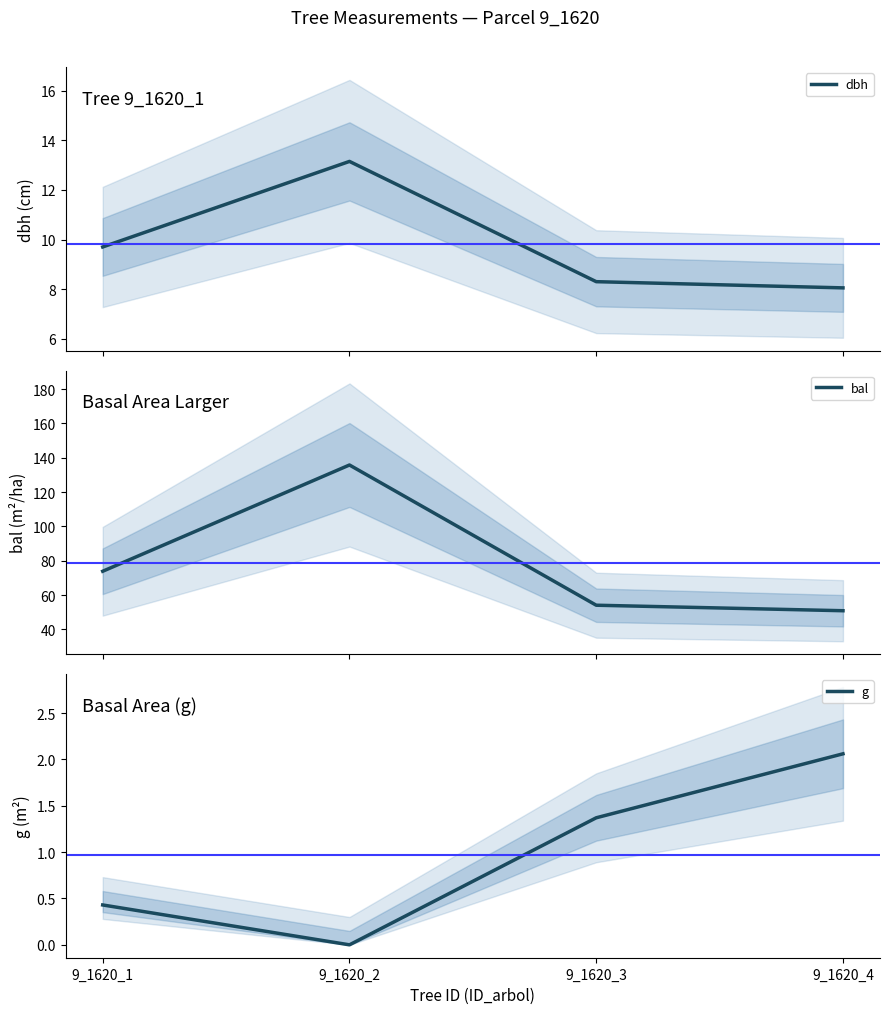

Which has a higher value, 9_1620_1 or 9_1620_4?

9_1620_1